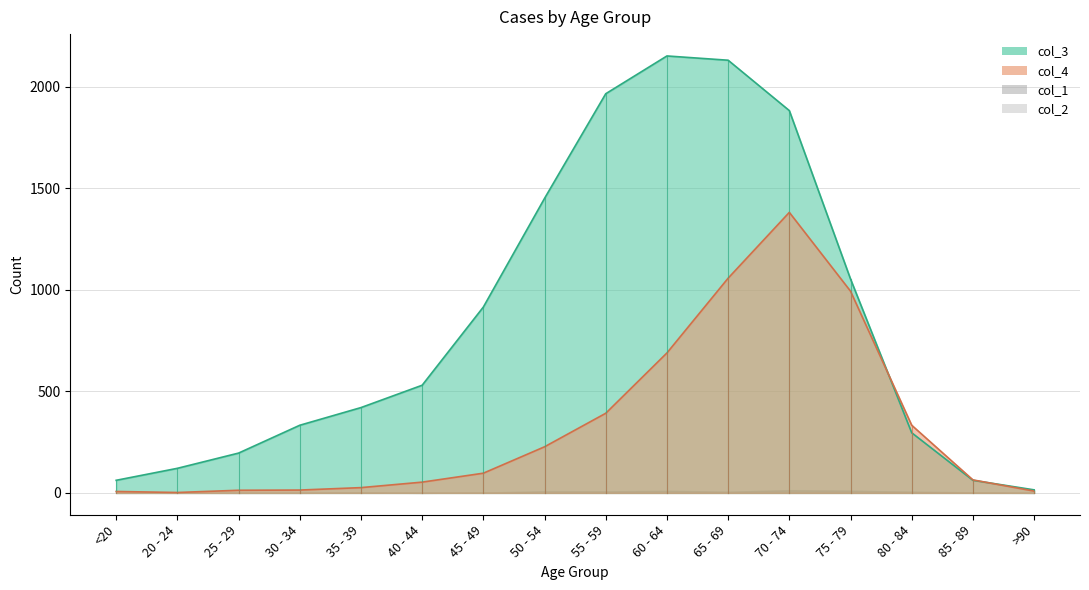

How many intersections are there between col_4 line and col_3 line?

2